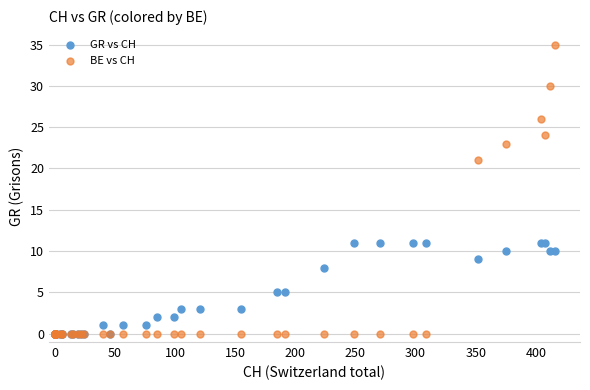

In the BE vs CH series, what Y value is closest to 17?

21